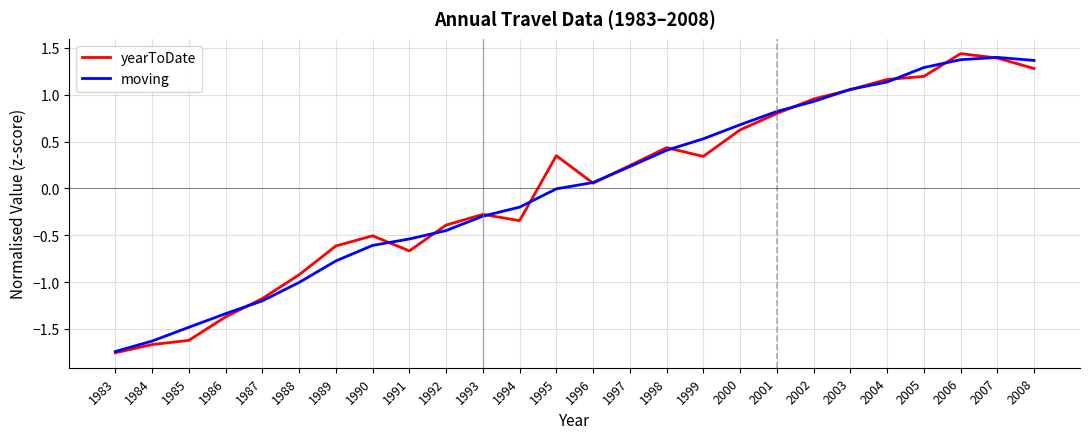

True or false: moving and yearToDate intersect in this chart.

True